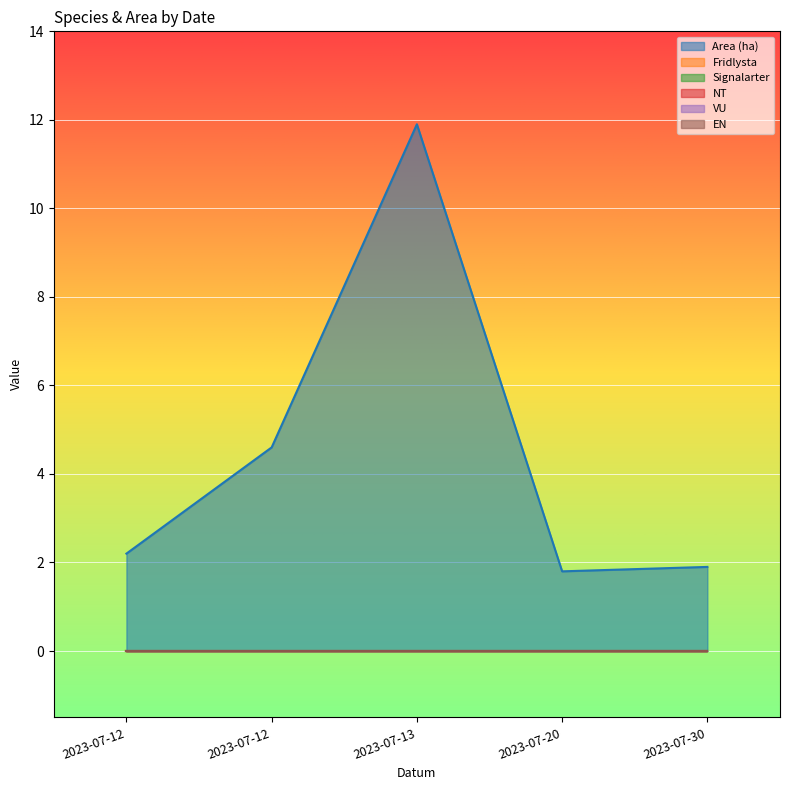

What are all the series names shown in the legend?

Area (ha), Fridlysta, Signalarter, NT, VU, EN